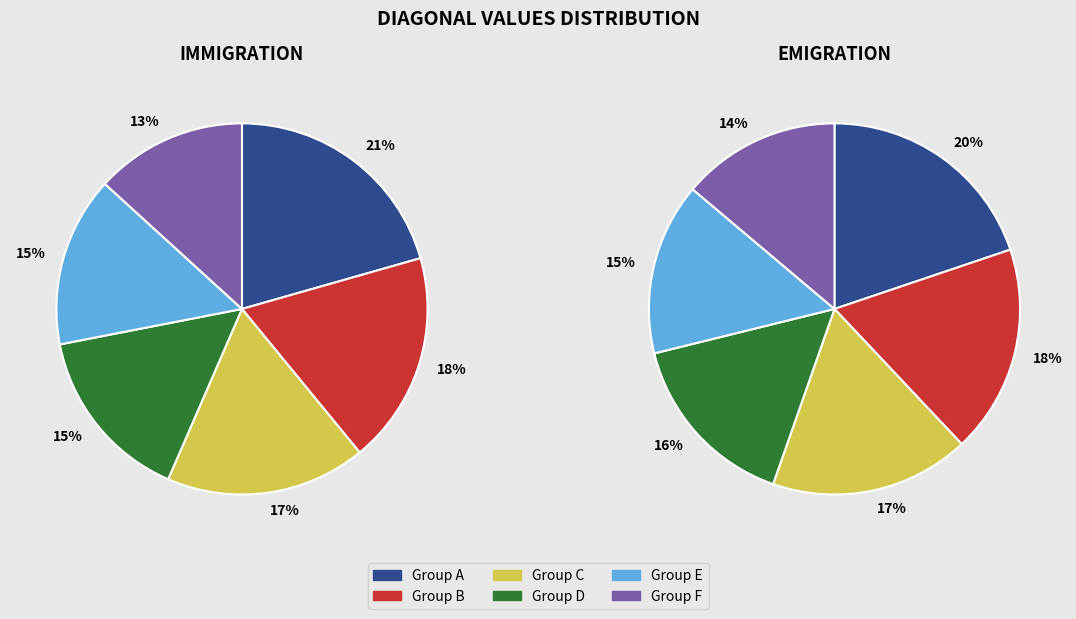

Combined, do 7 and 4 account for over 50%?

No